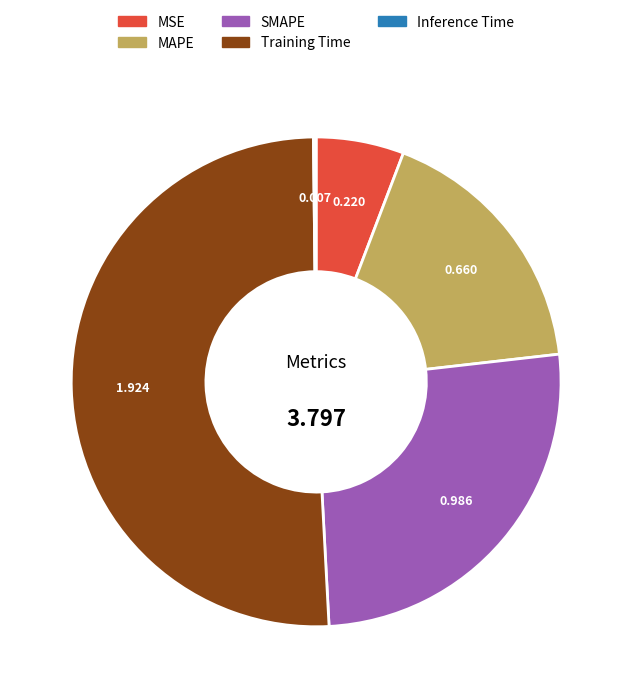

Which has a higher value, SMAPE or MAPE?

SMAPE